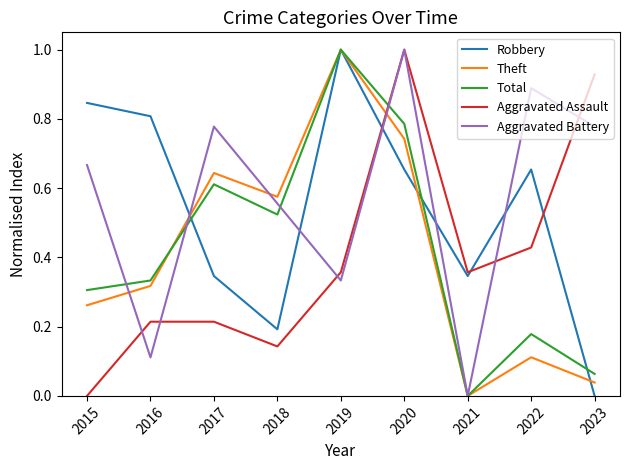

True or false: Aggravated Assault and Total intersect in this chart.

True